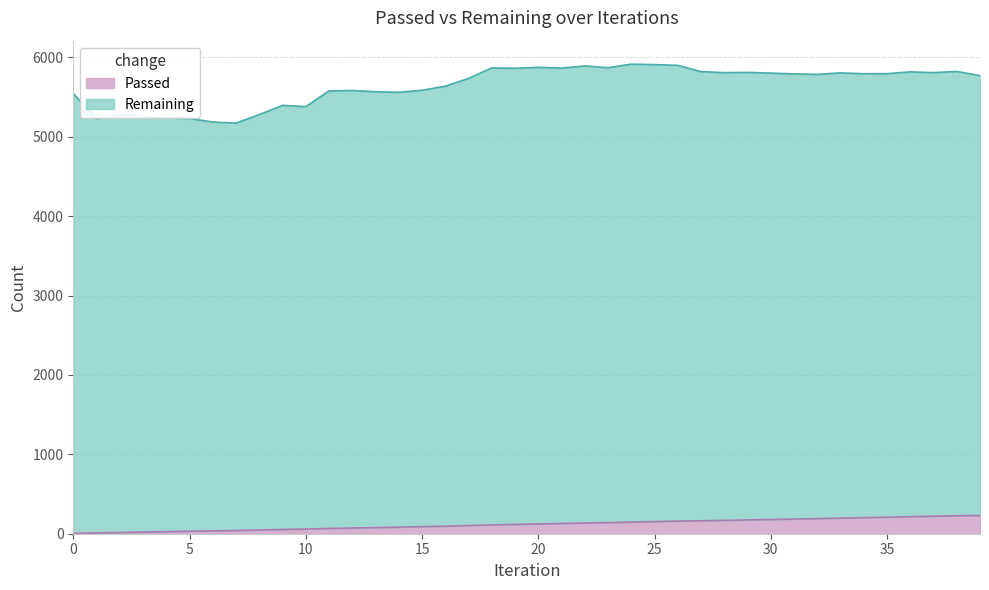

What is the ratio of the value at 5 to the value at 34?

0.2